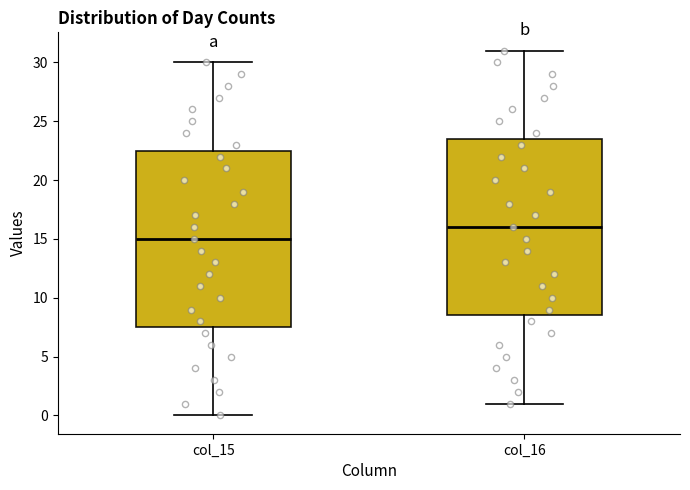

Which box's median line is the highest?

col_16